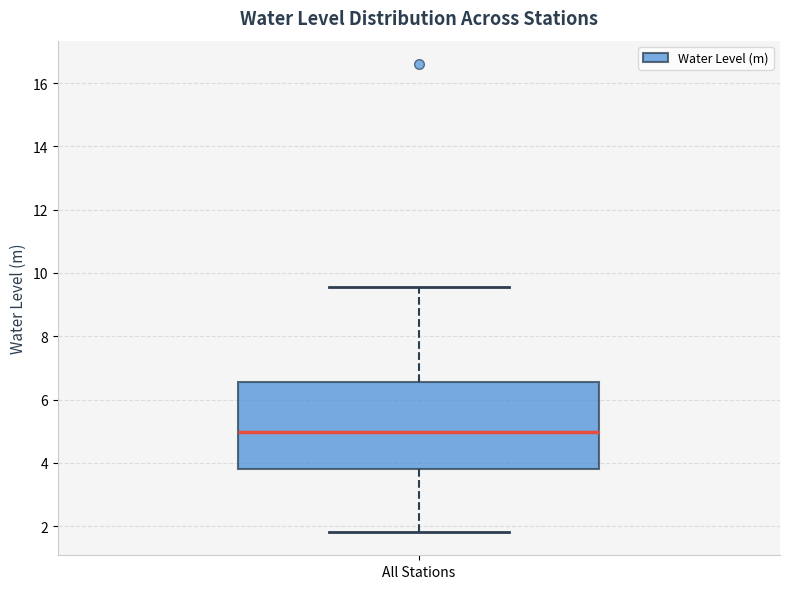

Transcribe this box plot: give where the median line is, the range the box spans, and where the two whiskers end, as read against the y-axis. The values are not printed on the chart, so give them approximately, as read against the axis.

median 5.0, box 3.8 to 6.6, whiskers 1.8 to 9.6